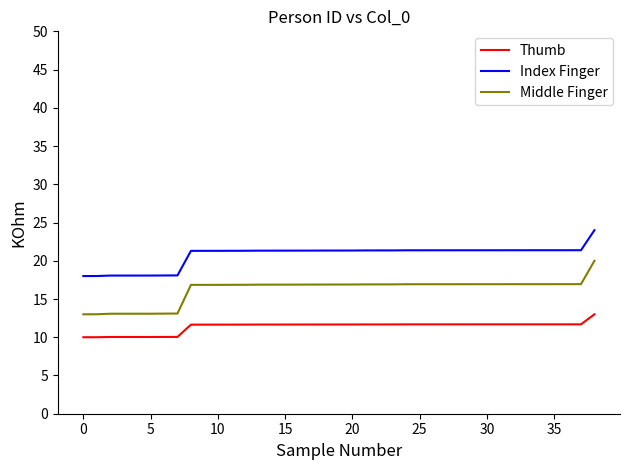

What is the smallest value displayed?

10.0